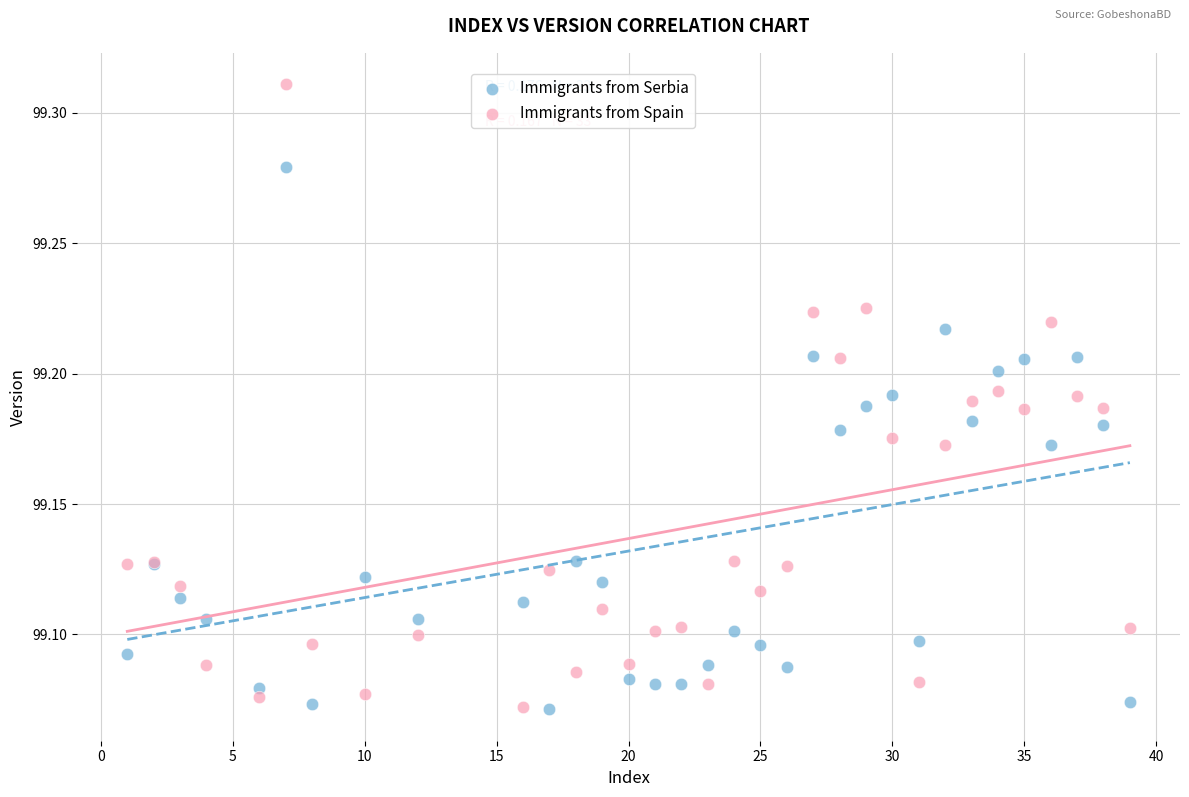

Which series contains the highest Y value?

Immigrants from Spain